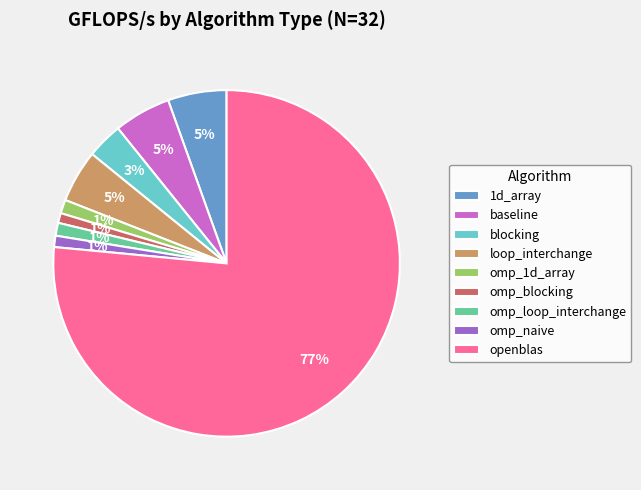

What is the largest slice in the pie chart?

openblas